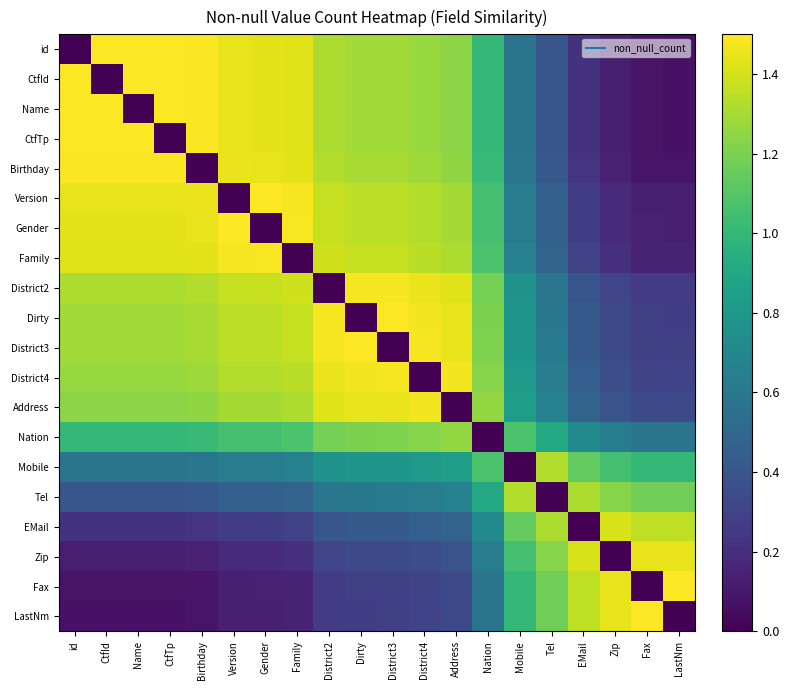

At how many categories does at least one series exceed 0?

20